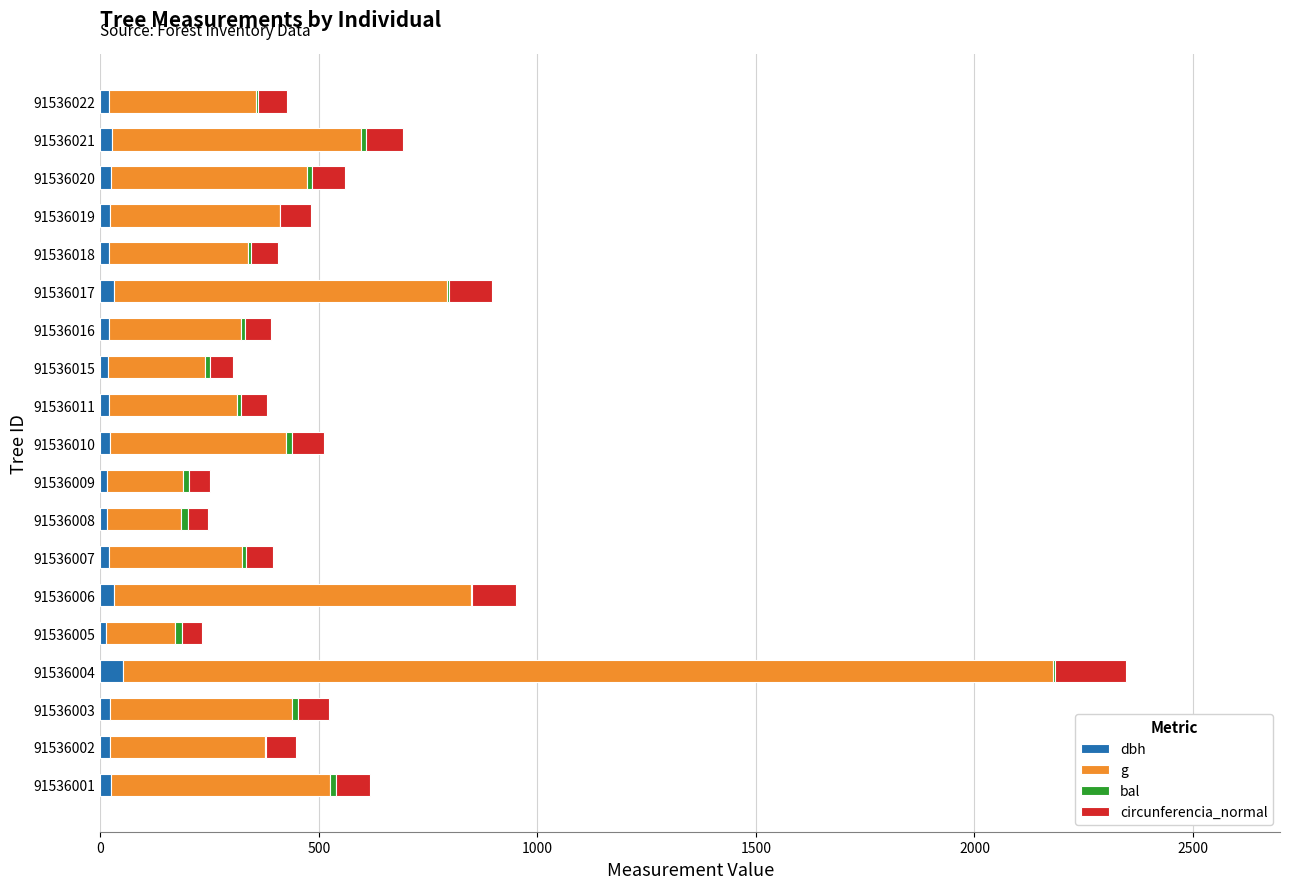

Count the number of data series in this chart.

4